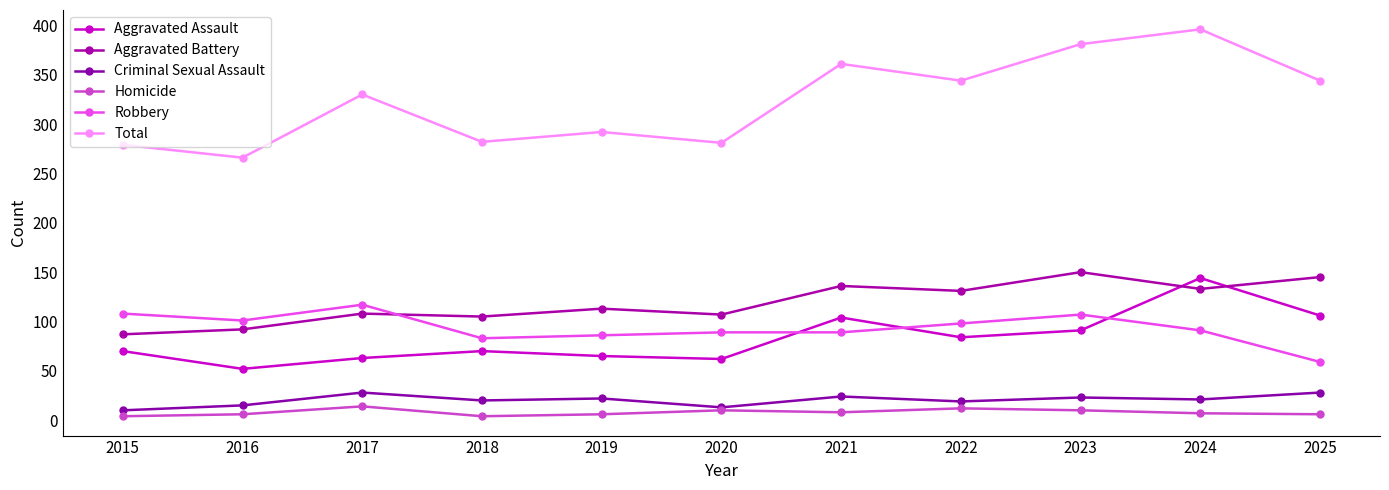

What is the highest value of the Robbery series?

117